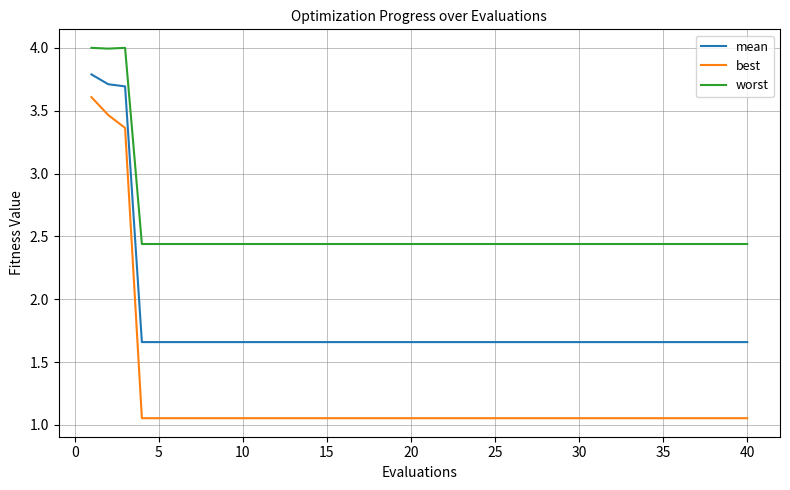

What is the difference between the maximum and minimum values in the best series?

2.6